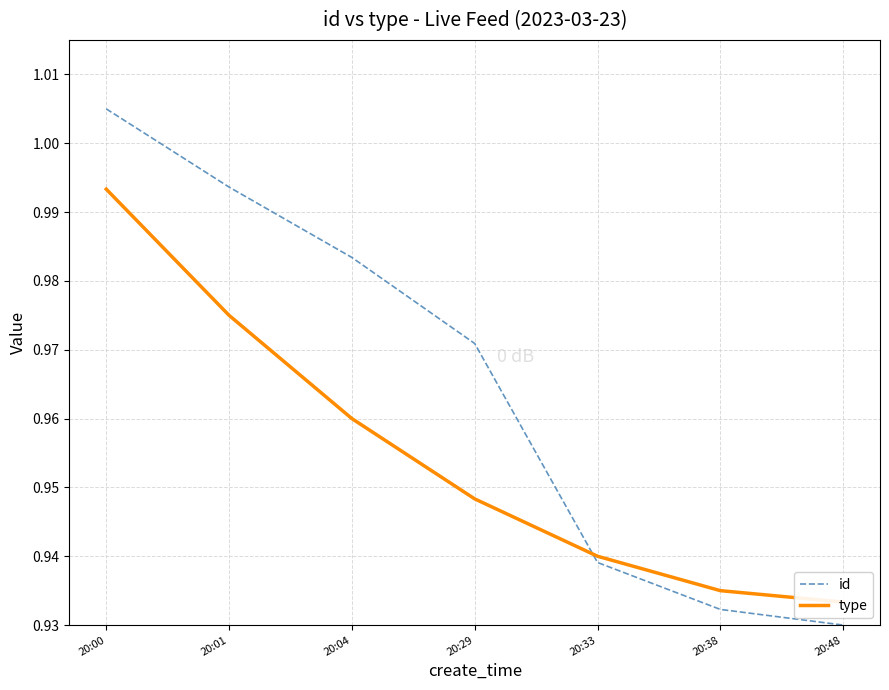

Reading left to right, list all the values displayed in this chart.

id: 1.0	1.0	1.0	1.0	0.9	0.9	0.9
type: 1.0	1.0	1.0	0.9	0.9	0.9	0.9